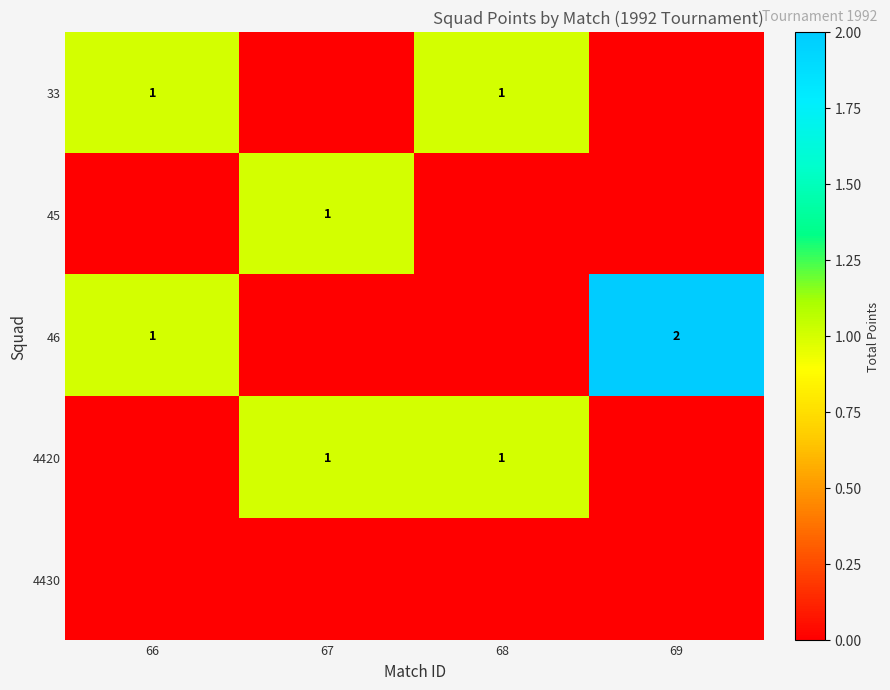

Count the number of categories in the chart.

4